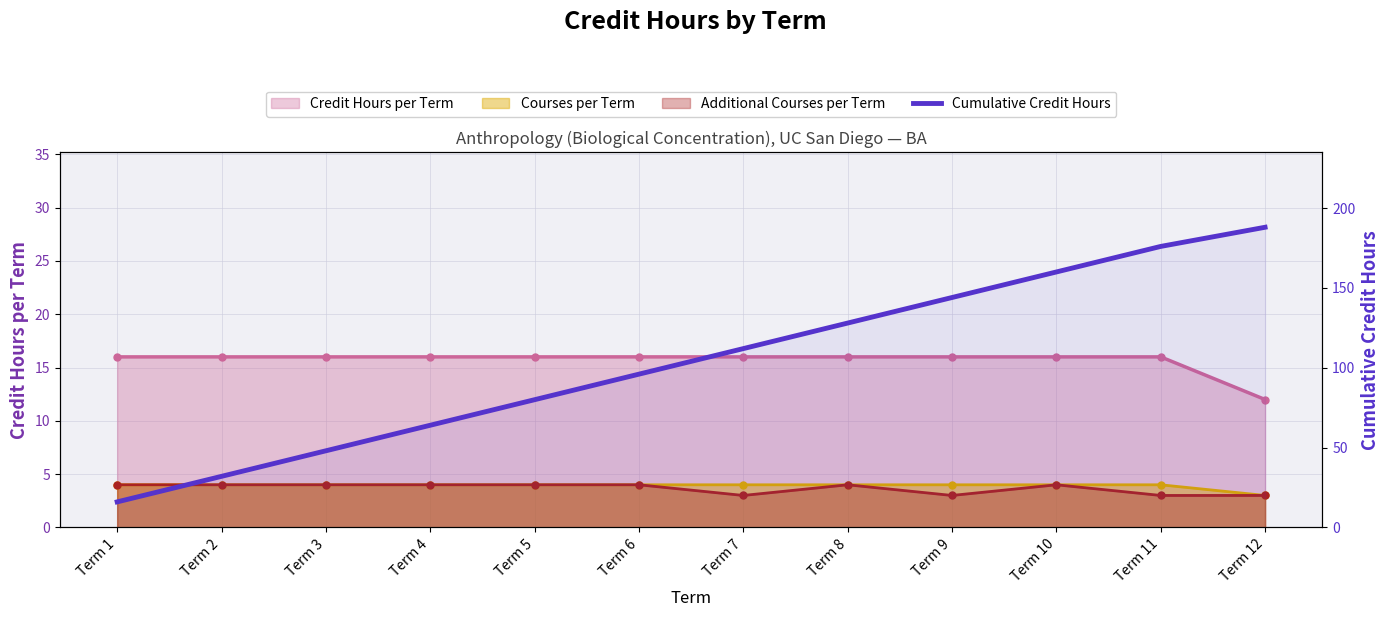

List the labels in order of value, largest first.

Term 12, Term 11, Term 10, Term 9, Term 8, Term 7, Term 6, Term 5, Term 4, Term 3, Term 2, Term 1